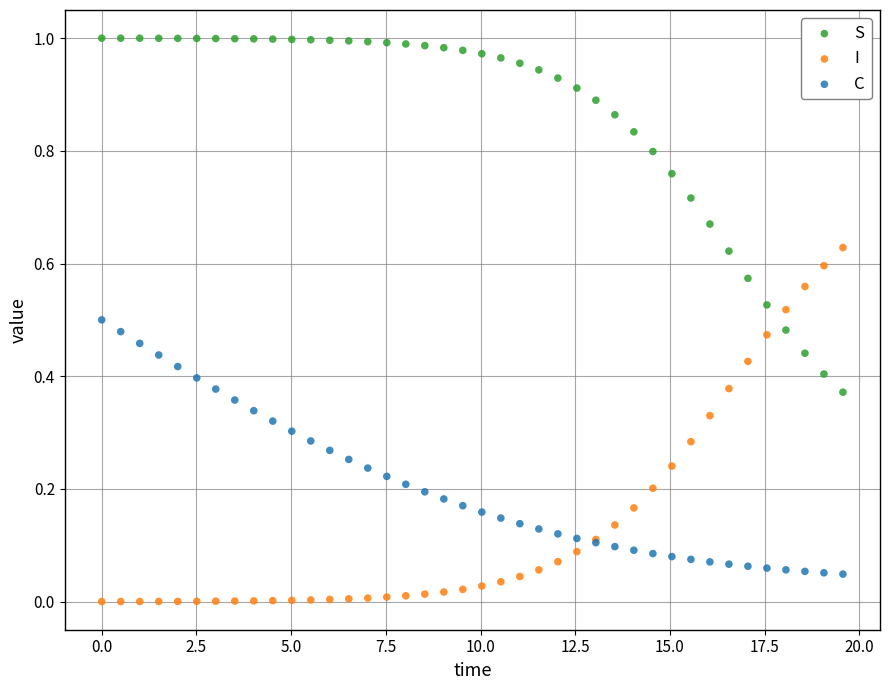

What is the X range (max minus min) for the scatter plot?

19.6